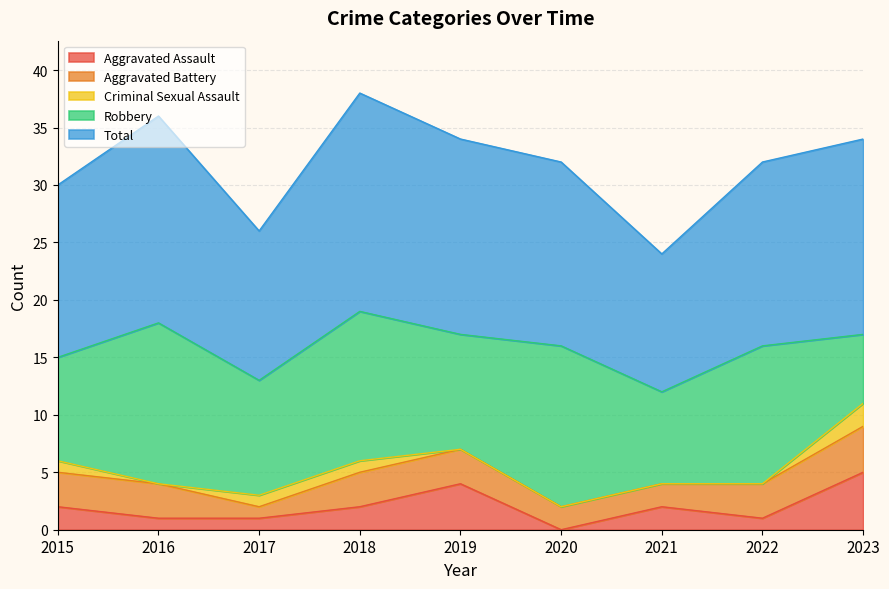

At which category does Aggravated Battery reach its first local valley?

2017